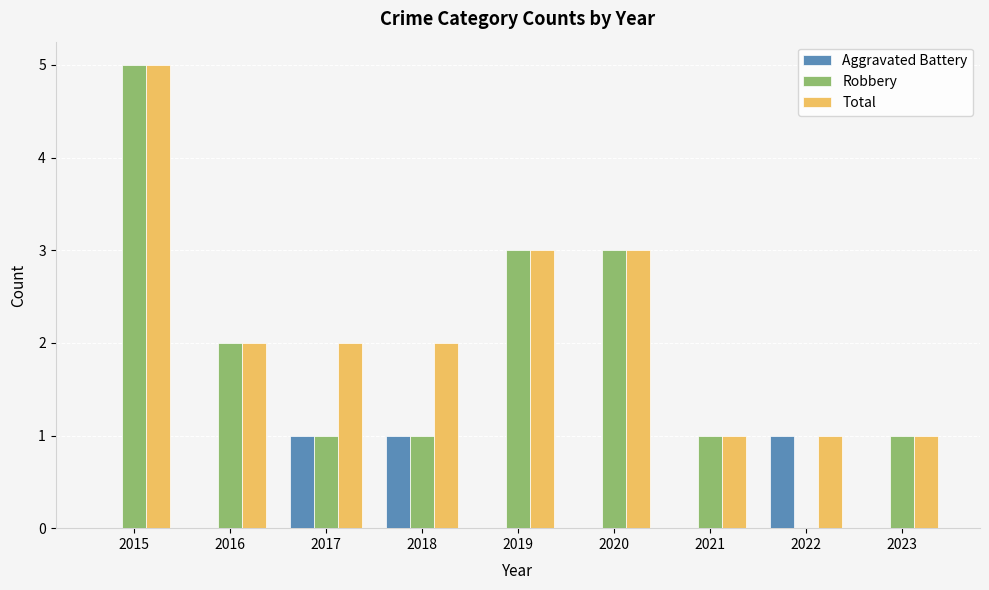

Which category has the highest value in the Robbery series?

2015